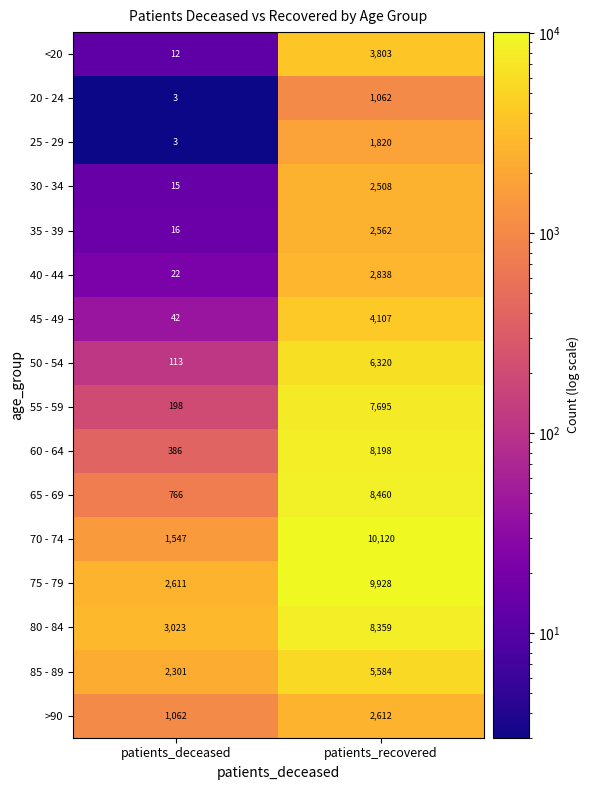

At which label is 75 - 79 closest to 6269?

patients_deceased